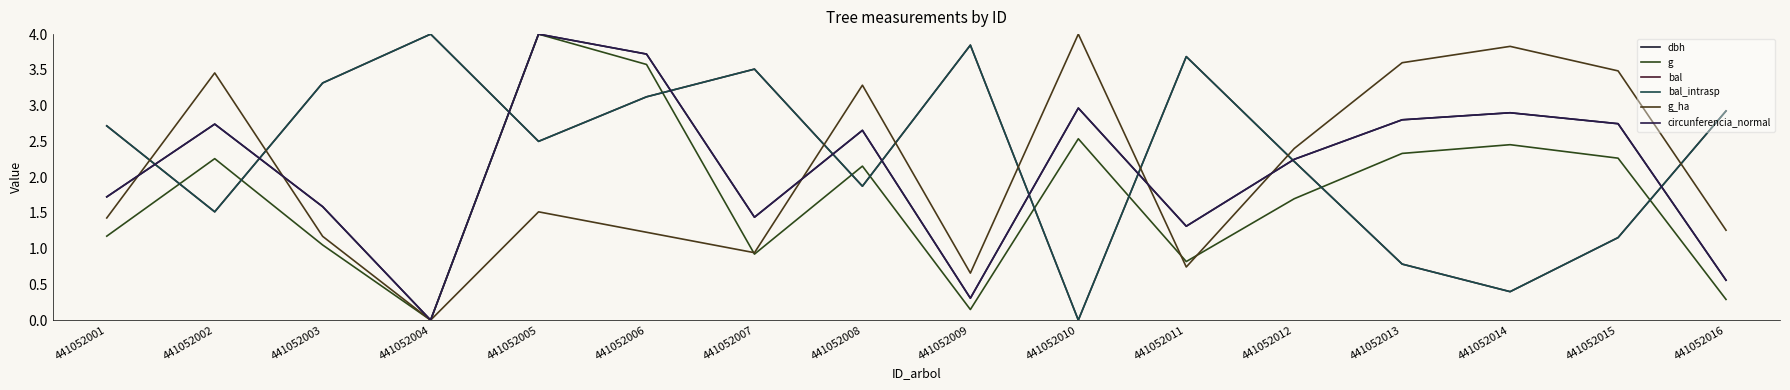

Does the chart display data point markers on the line(s)?

No